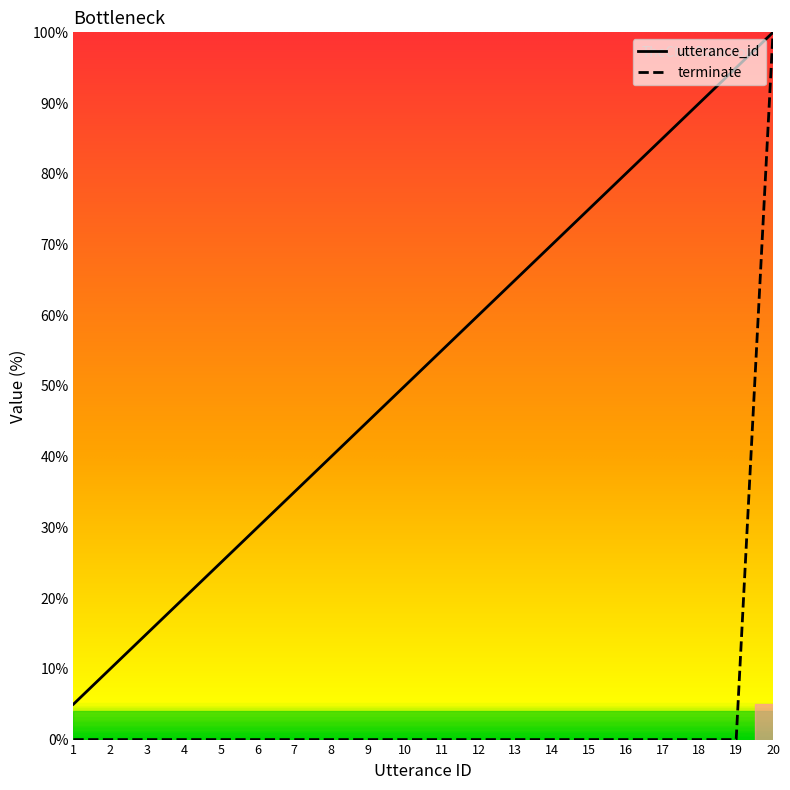

Rank the categories by utterance_id value from lowest to highest.

1, 2, 3, 4, 5, 6, 7, 8, 9, 10, 11, 12, 13, 14, 15, 16, 17, 18, 19, 20